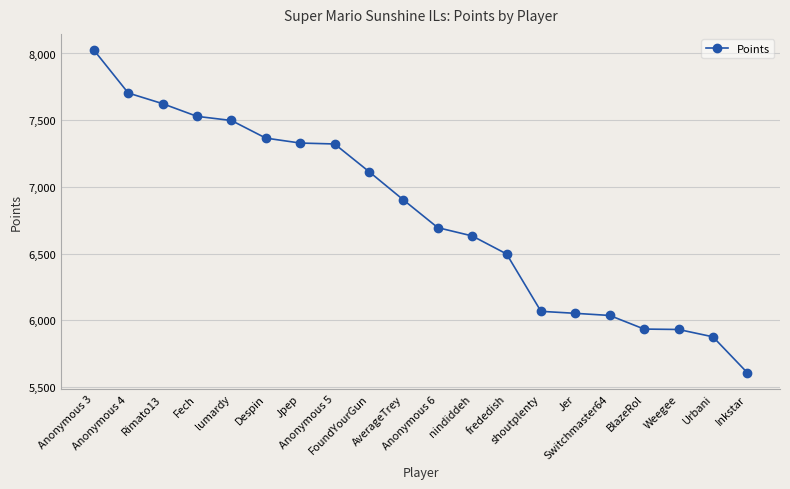

How many lines are shown in the chart?

1